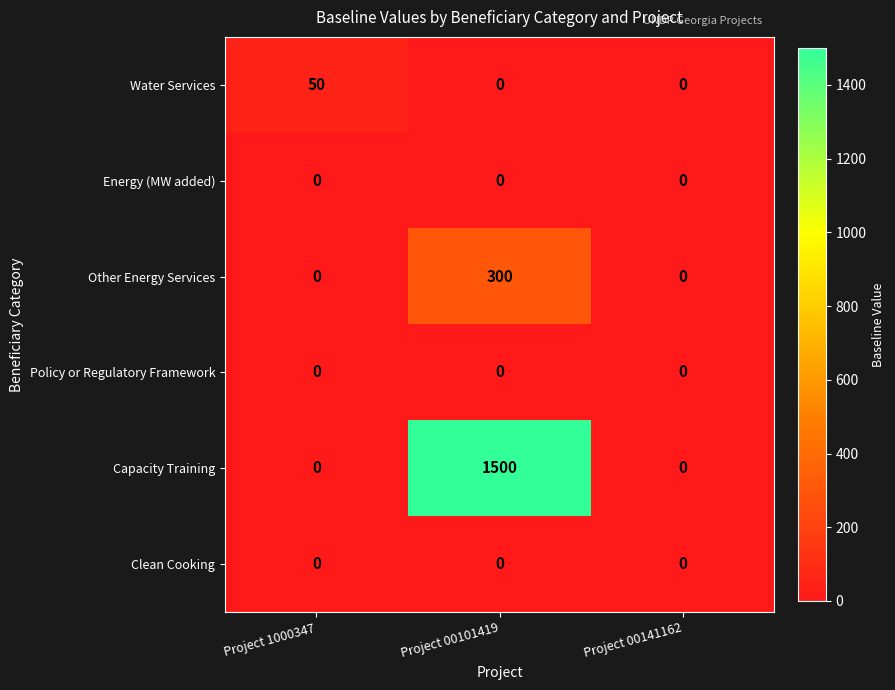

What is the total value across all series at Project 00101419?

1800